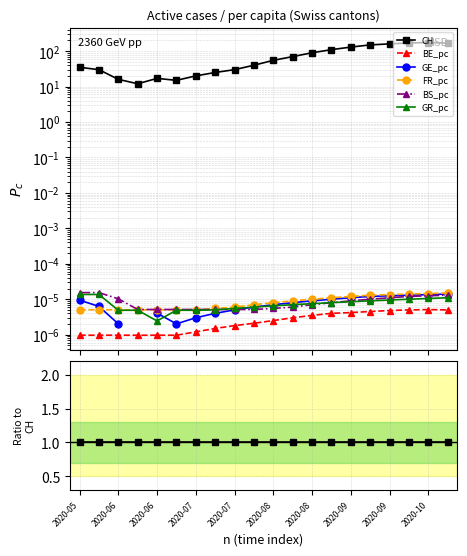

Is the value of BE_pc at 2020-10 greater than the value of BS_pc at 18?

No